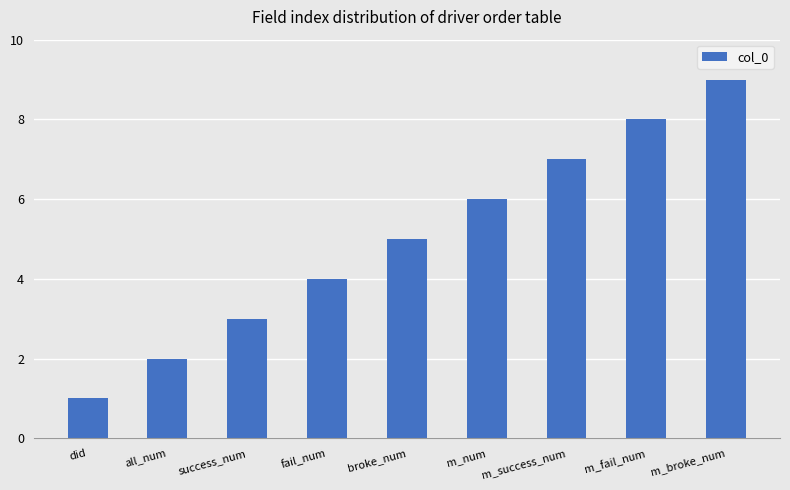

Reading left to right, extract all data points from this chart.

1	2	3	4	5	6	7	8	9